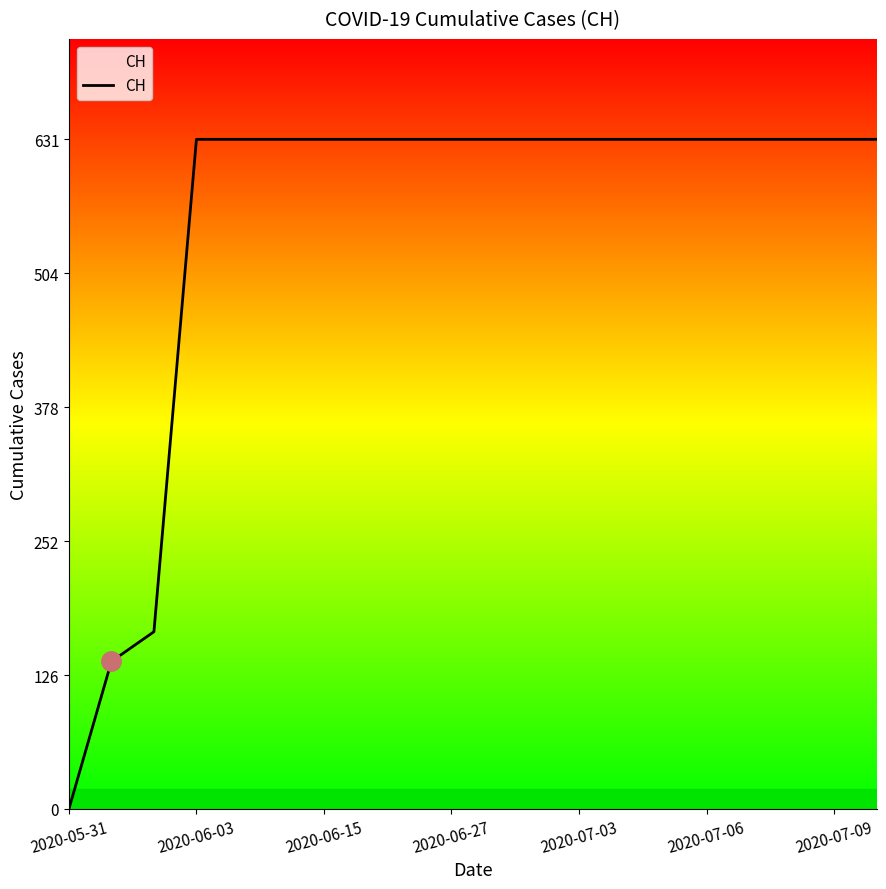

Reading left to right, list all the values displayed in this chart.

0	139	167	631	631	631	631	631	631	631	631	631	631	631	631	631	631	631	631	631